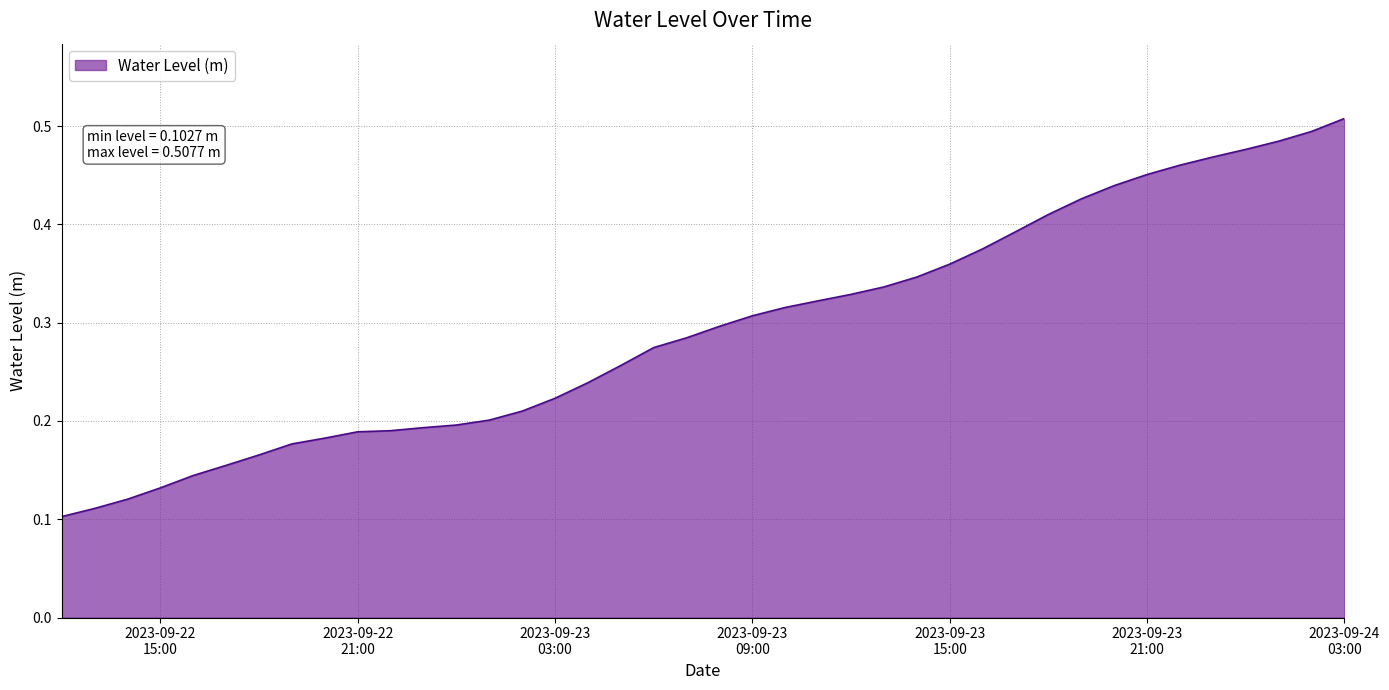

Rank the categories by value from lowest to highest.

2023-09-22 12:00:00, 2023-09-22 13:00:00, 2023-09-22 14:00:00, 2023-09-22 15:00:00, 2023-09-22 16:00:00, 2023-09-22 17:00:00, 2023-09-22 18:00:00, 2023-09-22 19:00:00, 2023-09-22 20:00:00, 2023-09-22 21:00:00, 2023-09-22 22:00:00, 2023-09-22 23:00:00, 2023-09-23 00:00:00, 2023-09-23 01:00:00, 2023-09-23 02:00:00, 2023-09-23 03:00:00, 2023-09-23 04:00:00, 2023-09-23 05:00:00, 2023-09-23 06:00:00, 2023-09-23 07:00:00, 2023-09-23 08:00:00, 2023-09-23 09:00:00, 2023-09-23 10:00:00, 2023-09-23 11:00:00, 2023-09-23 12:00:00, 2023-09-23 13:00:00, 2023-09-23 14:00:00, 2023-09-23 15:00:00, 2023-09-23 16:00:00, 2023-09-23 17:00:00, 2023-09-23 18:00:00, 2023-09-23 19:00:00, 2023-09-23 20:00:00, 2023-09-23 21:00:00, 2023-09-23 22:00:00, 2023-09-23 23:00:00, 2023-09-24 00:00:00, 2023-09-24 01:00:00, 2023-09-24 02:00:00, 2023-09-24 03:00:00